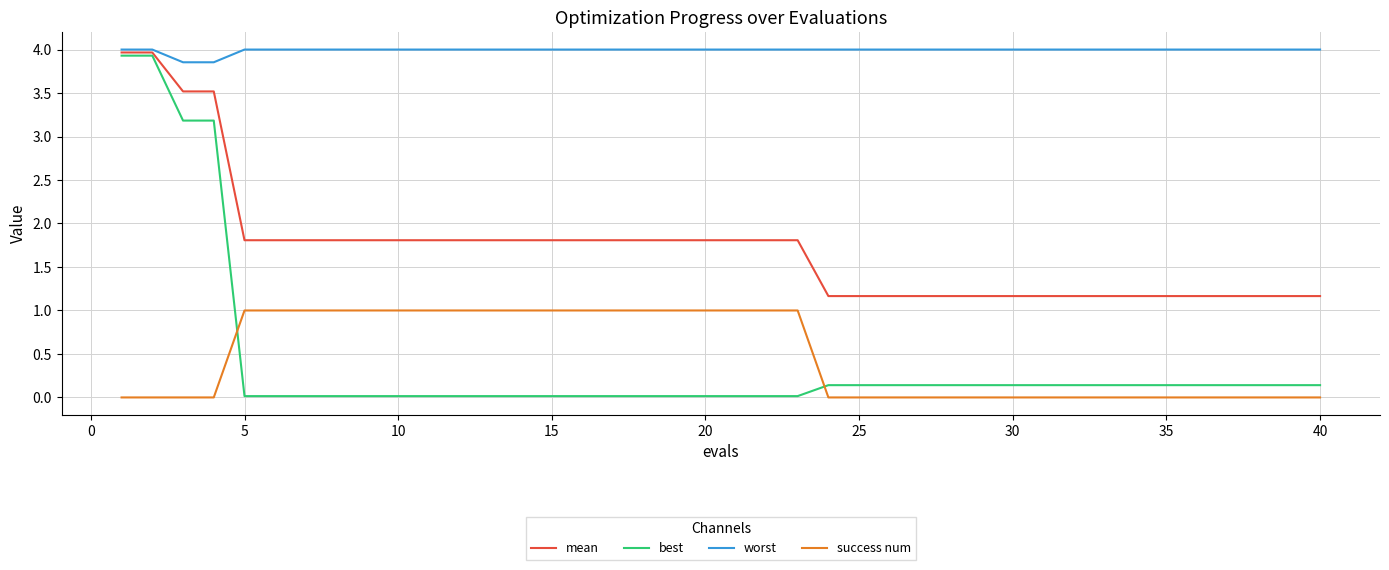

Is this an area chart (filled region under the line)?

No